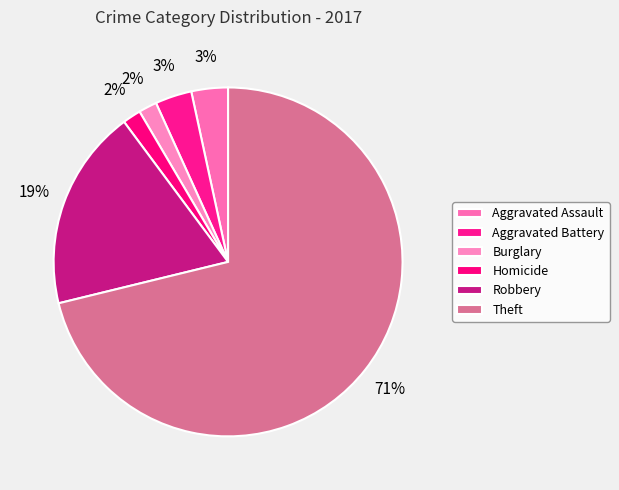

To the nearest percent, what is the difference between the Burglary and Robbery slice percentages?

17%